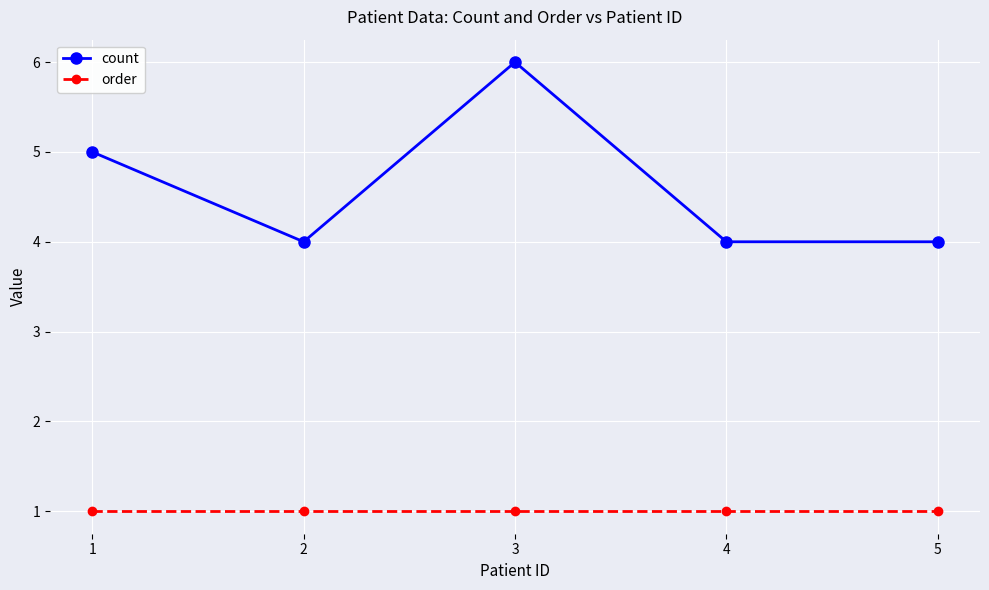

True or false: count has more than 1 points higher than both neighbors.

False